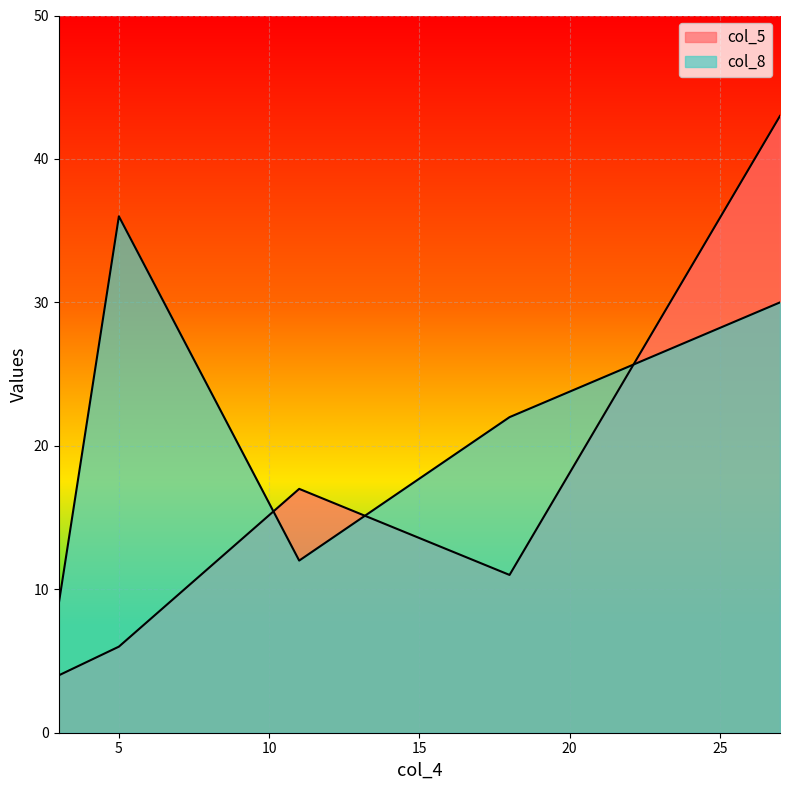

How many values in the col_5 series are below 11?

2